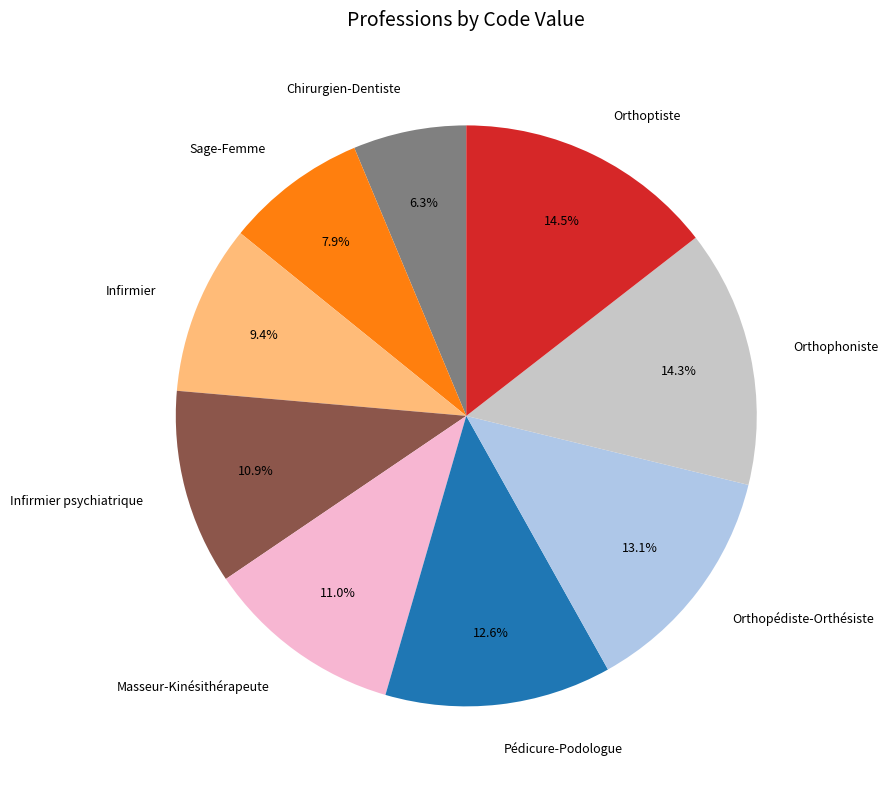

The Sage-Femme slice represents 8% of the pie. True or false?

True